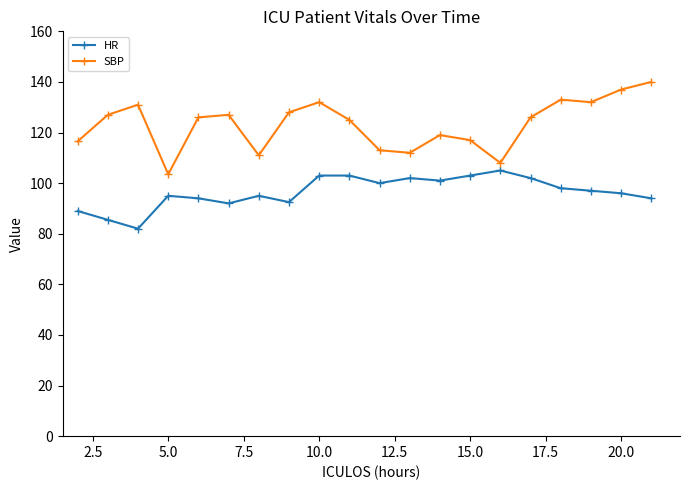

True or false: HR has more than 0 points higher than both neighbors.

True